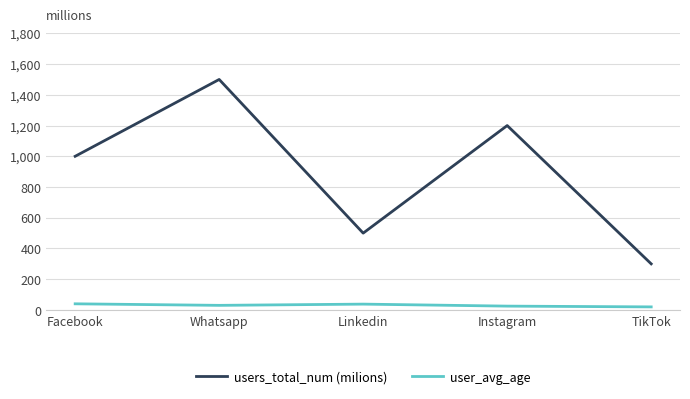

What is the greatest value displayed?

1500